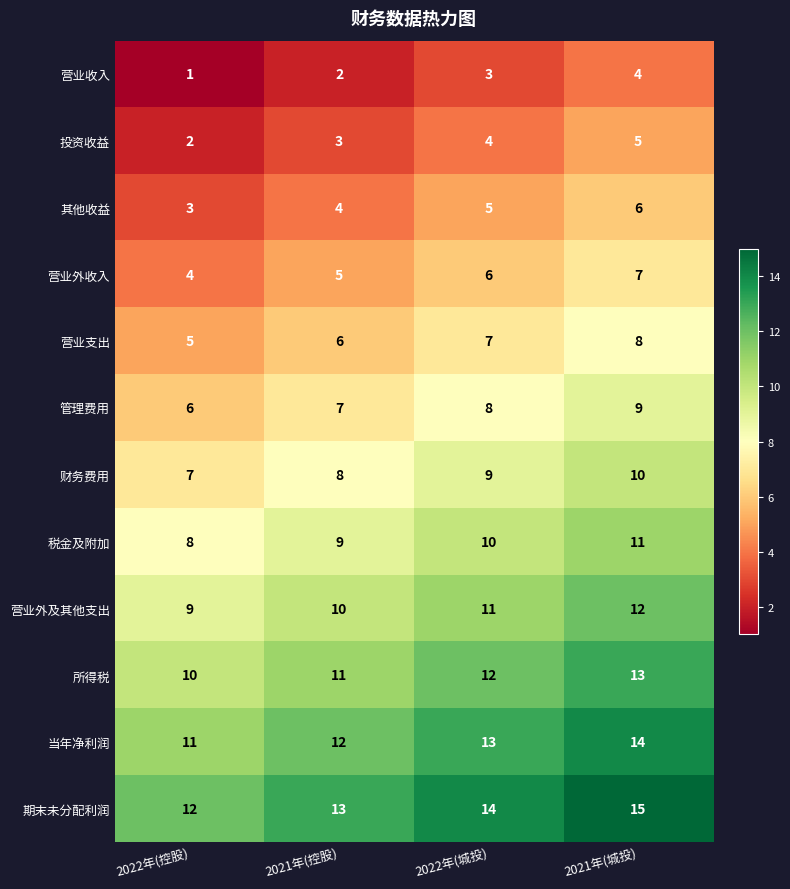

The 期末未分配利润 series shows 12 at 2022年(控股). True or false?

True